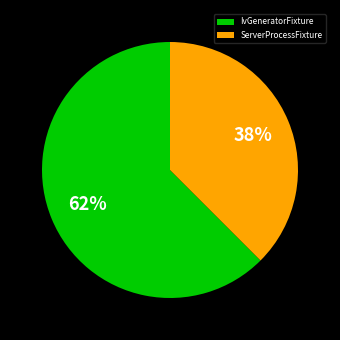

Is there any slice that represents more than half of the pie?

Yes